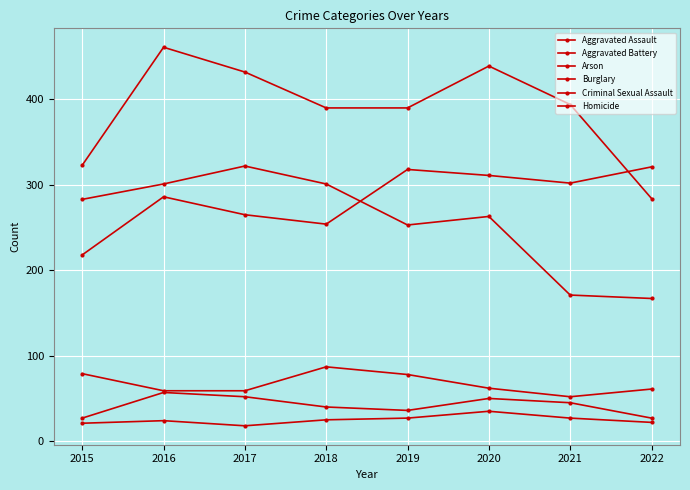

How many lines are shown in the chart?

6